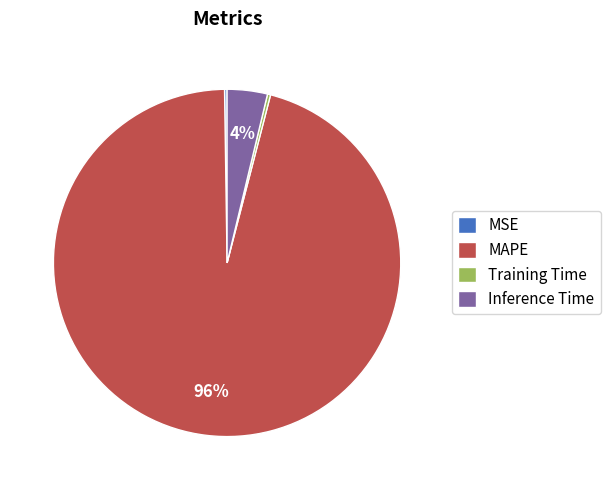

What percentage is the MAPE slice, to the nearest percent?

96%